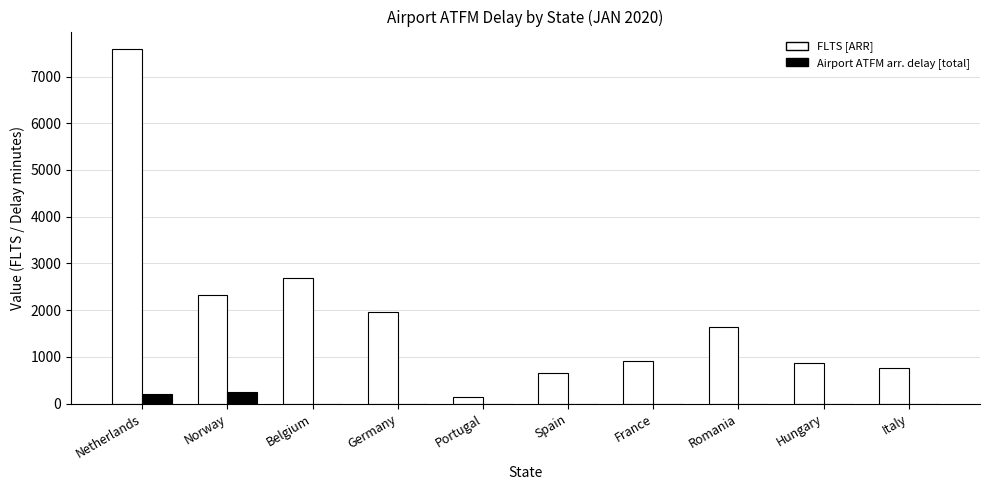

At which category is the sum across all series the highest?

Netherlands